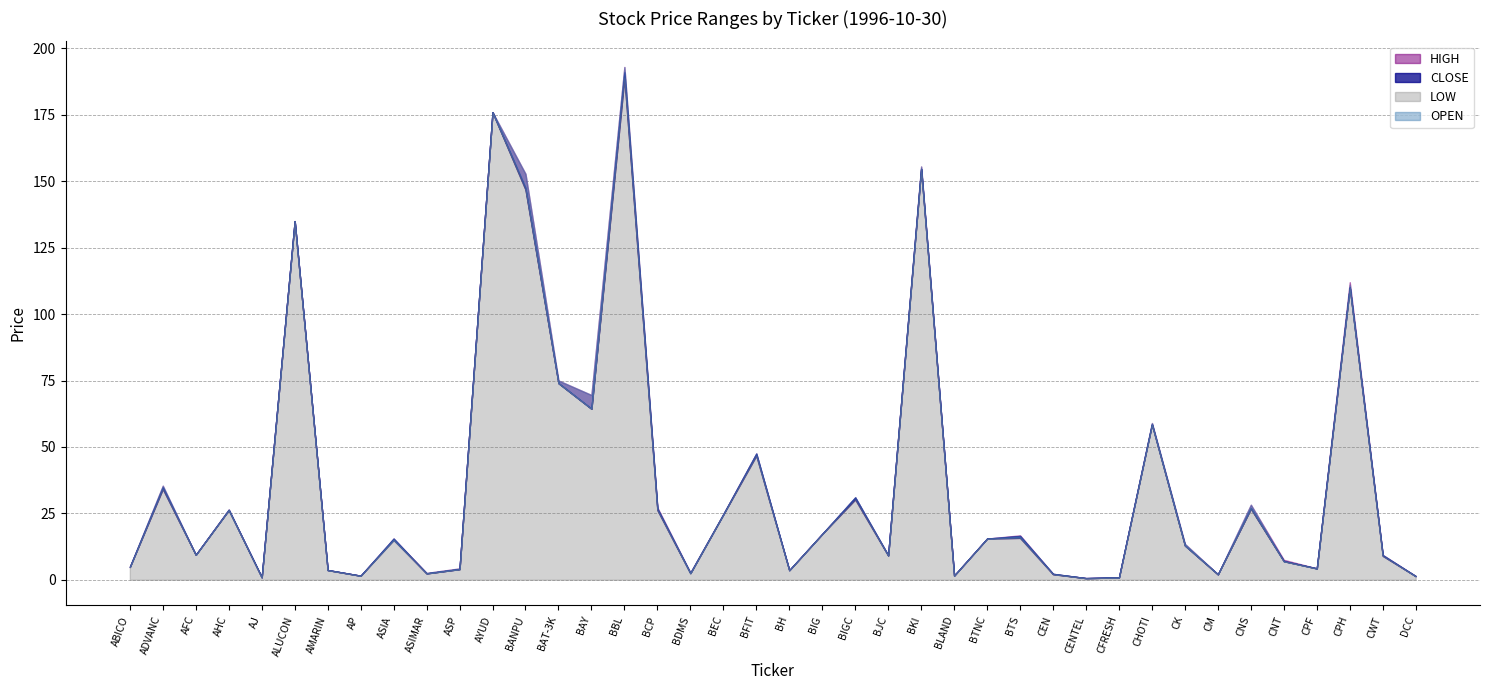

Which series changed the most between BBL and BLAND?

OPEN